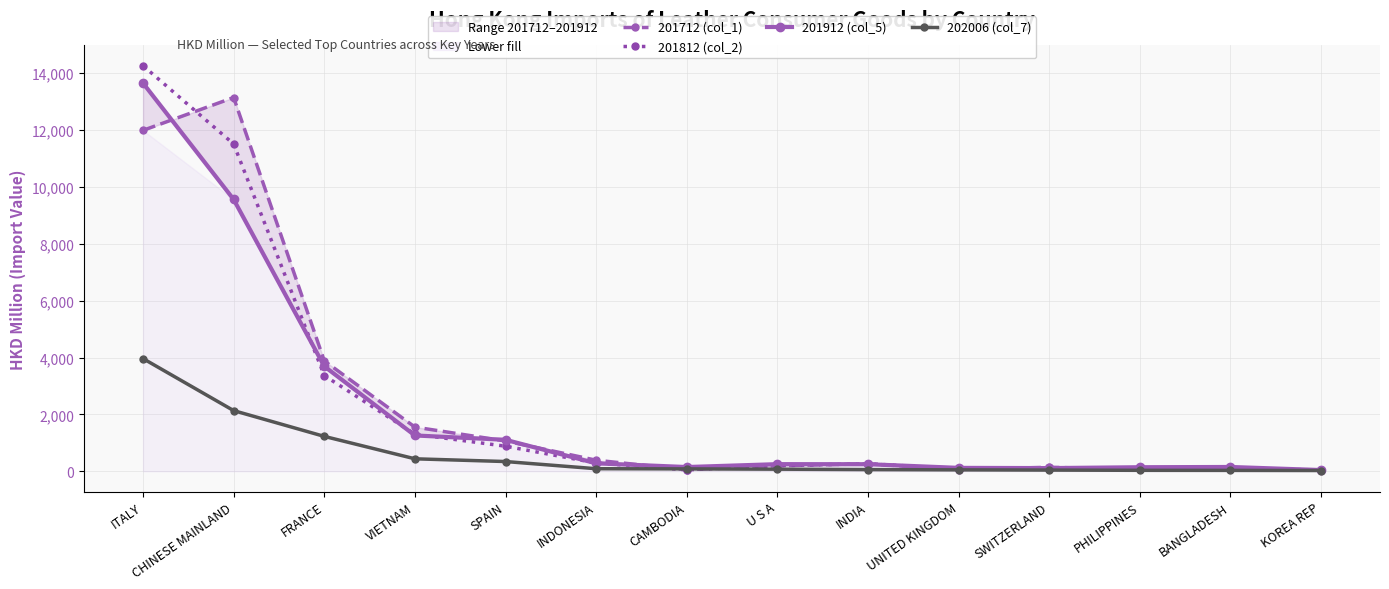

Does the chart have visible grid lines?

Yes